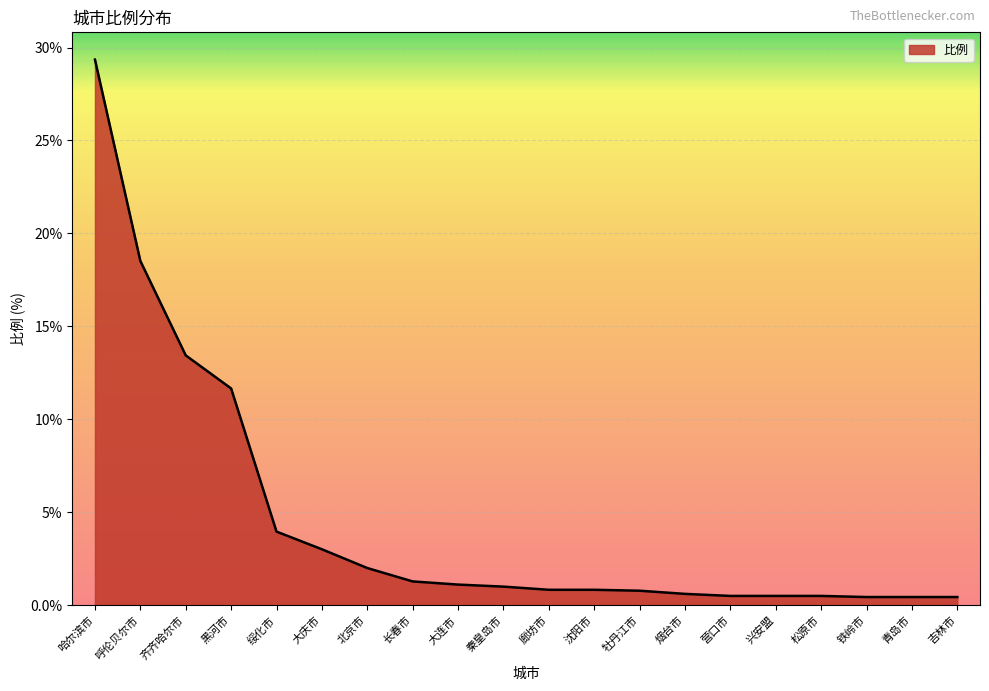

At which label does the data first exceed 1?

哈尔滨市